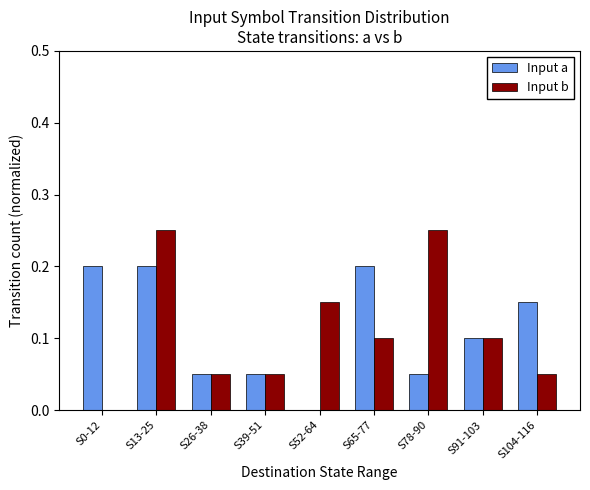

True or false: Input a has a value of 0.2 at S13-25.

True